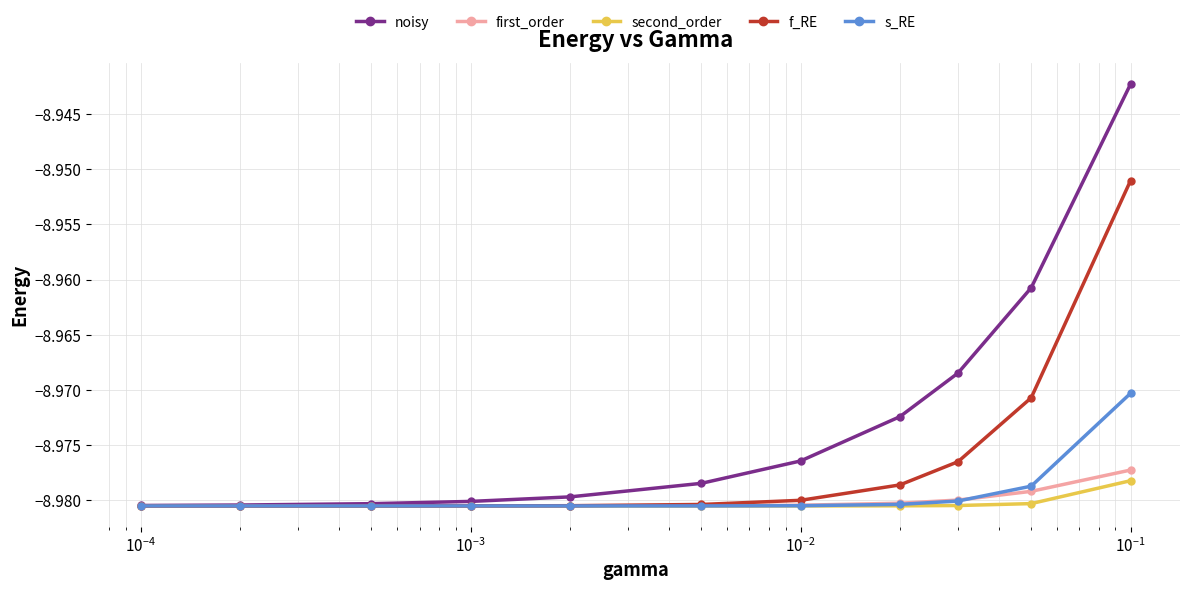

Is this an area chart (filled region under the line)?

No